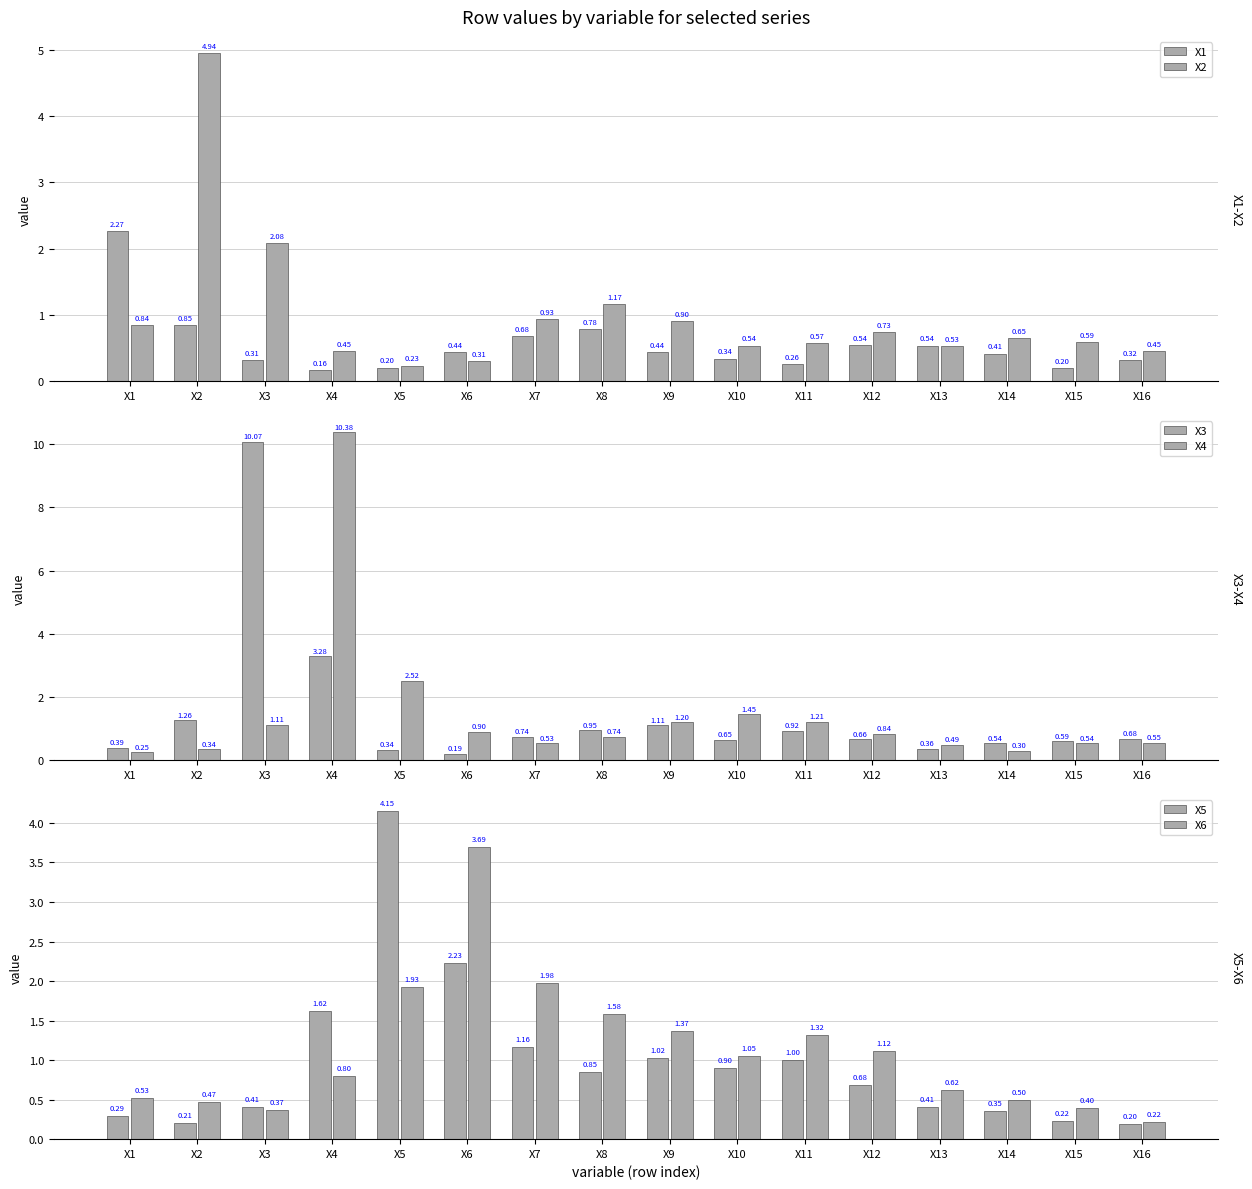

True or false: X5 has a value of 2.2 at X6.

True